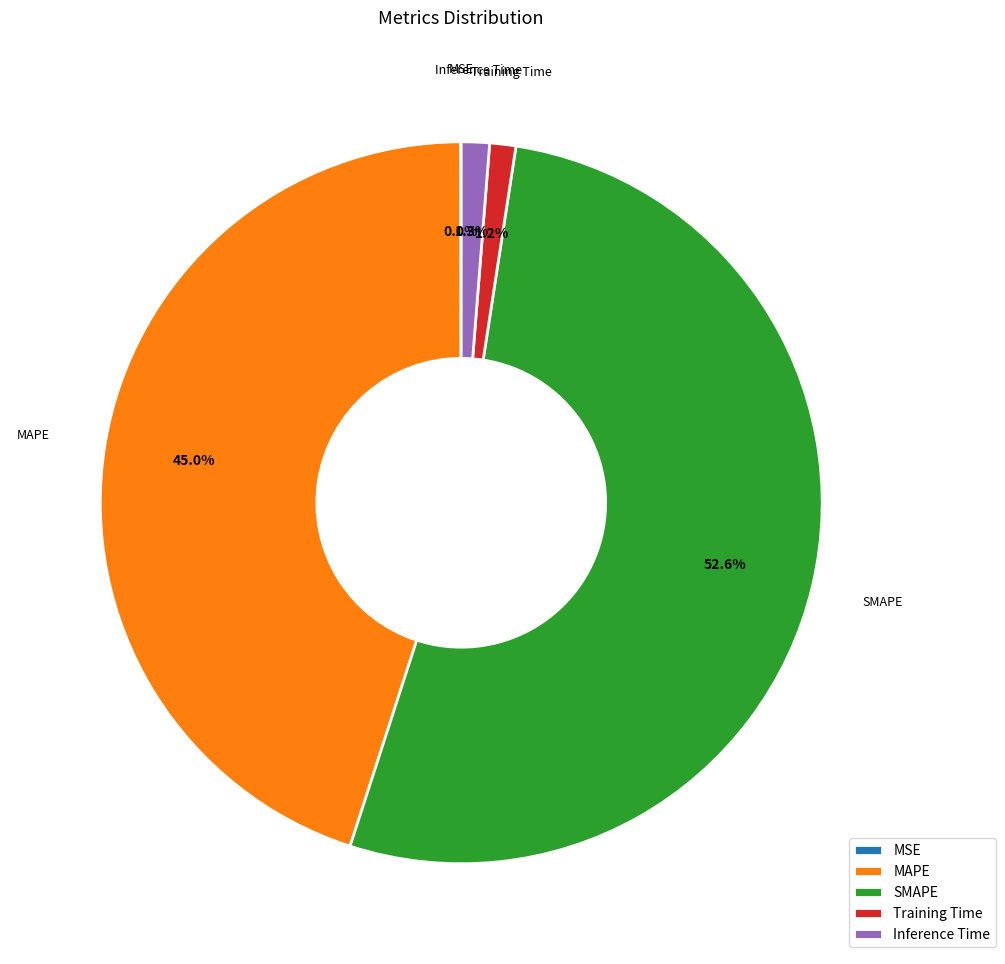

Does SMAPE account for over 50% of the chart?

Yes